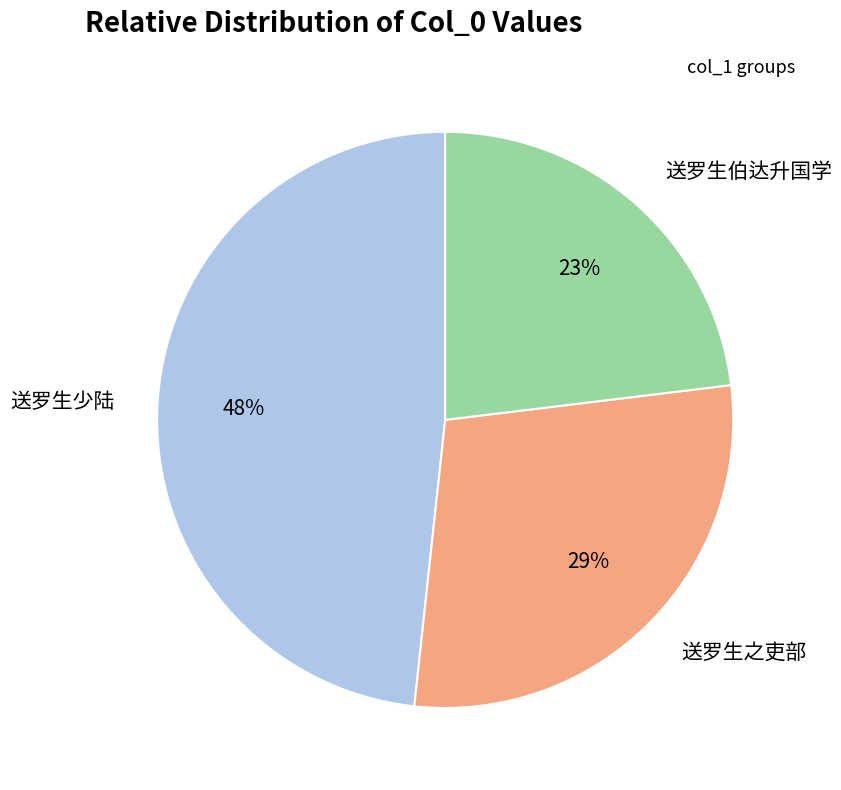

Count the number of slices in the pie.

3